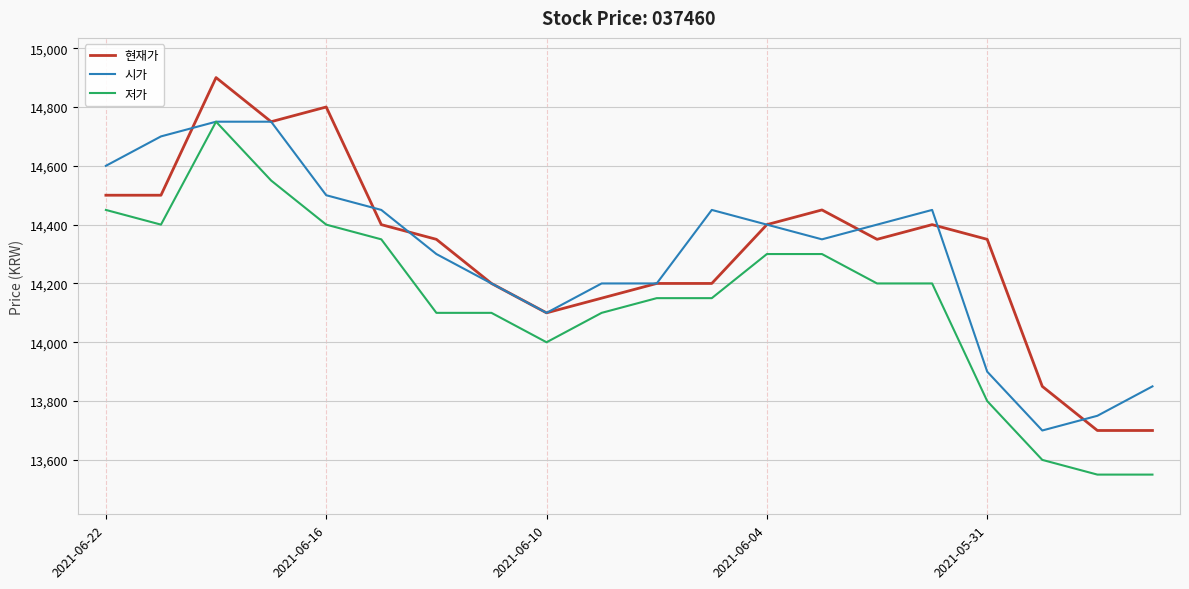

True or false: 저가 and 현재가 cross at least once.

False